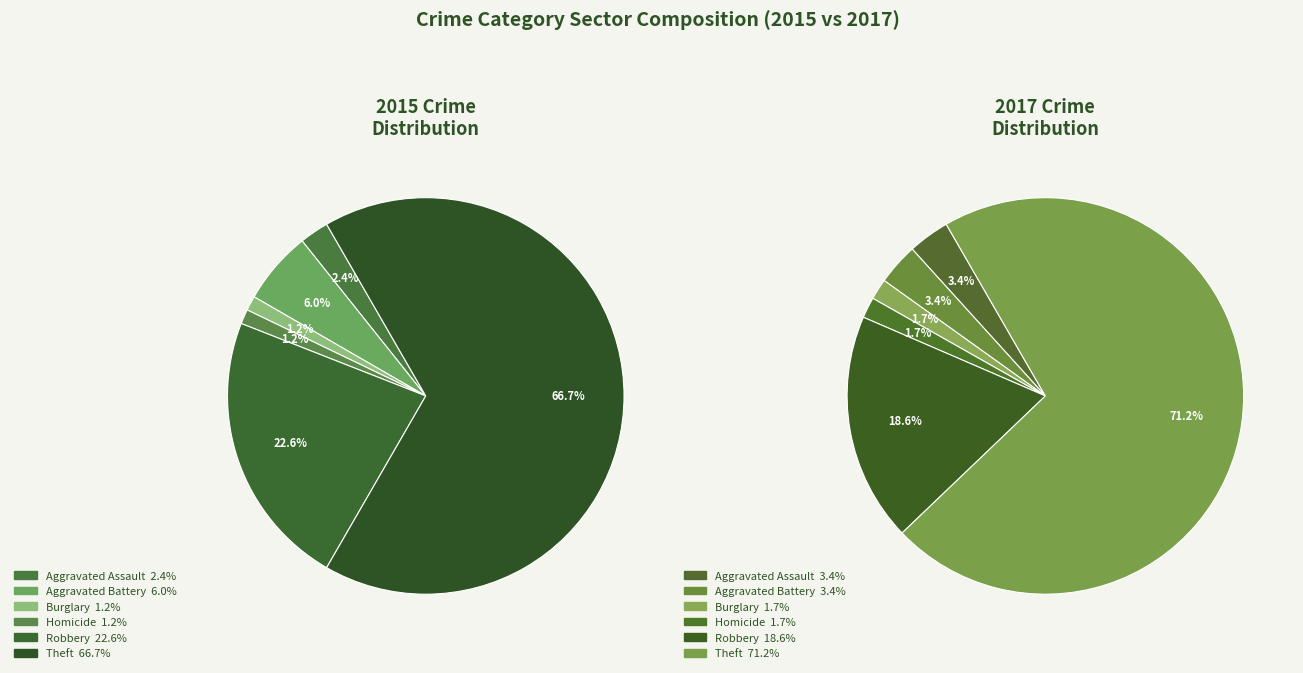

Is it true that Theft is 62% of the pie?

False